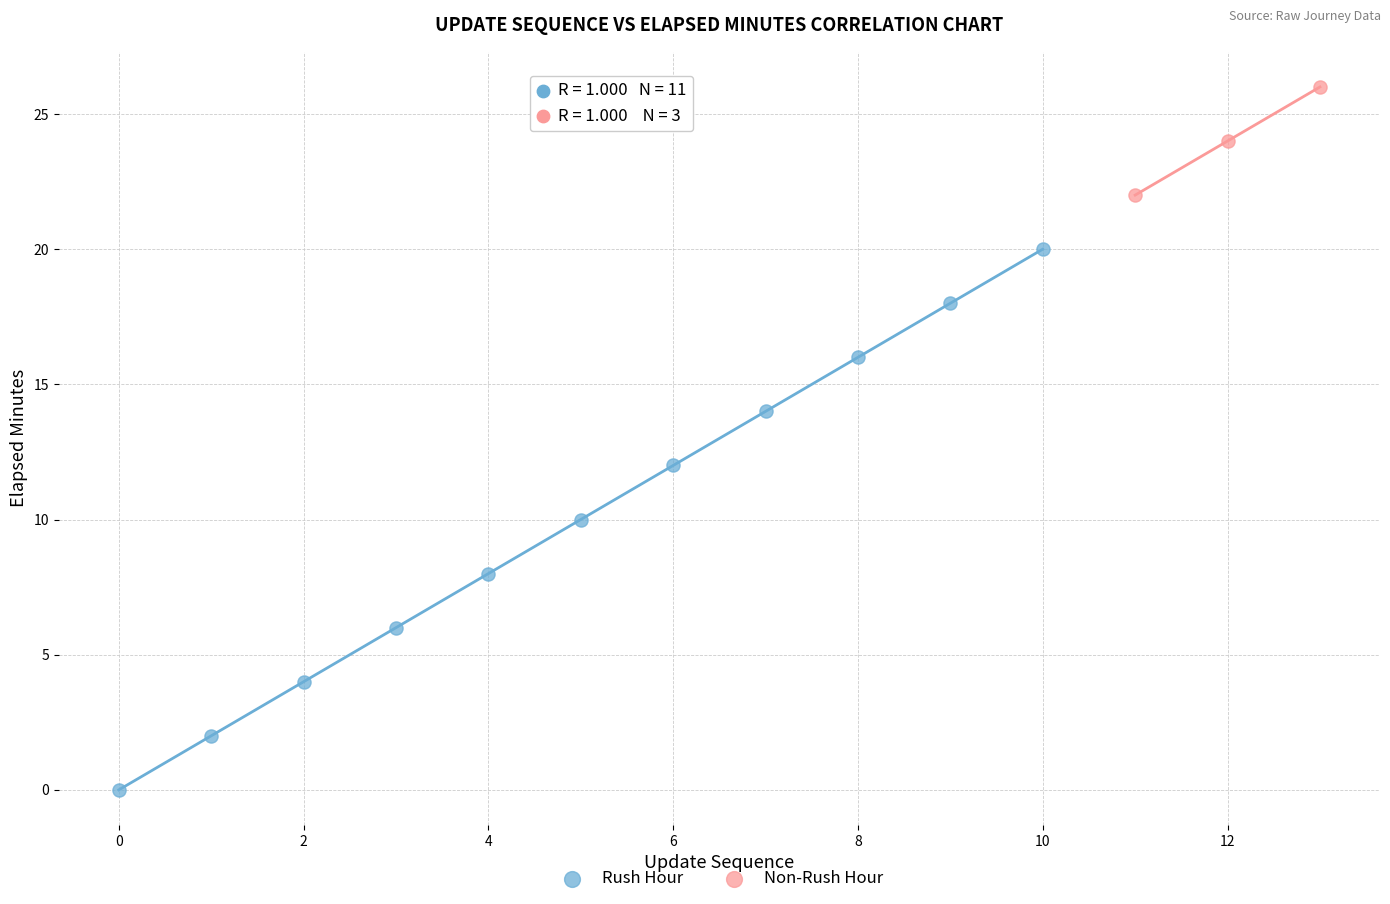

Which series has the largest Y range (max minus min)?

Rush Hour